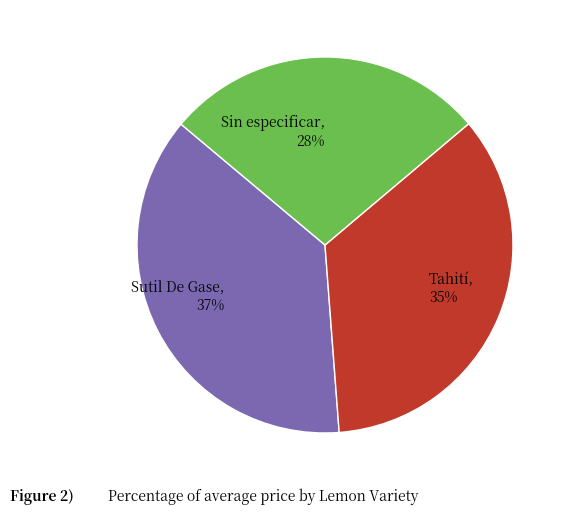

To the nearest percent, what is the difference between the Tahití and Sin especificar slice percentages?

7%